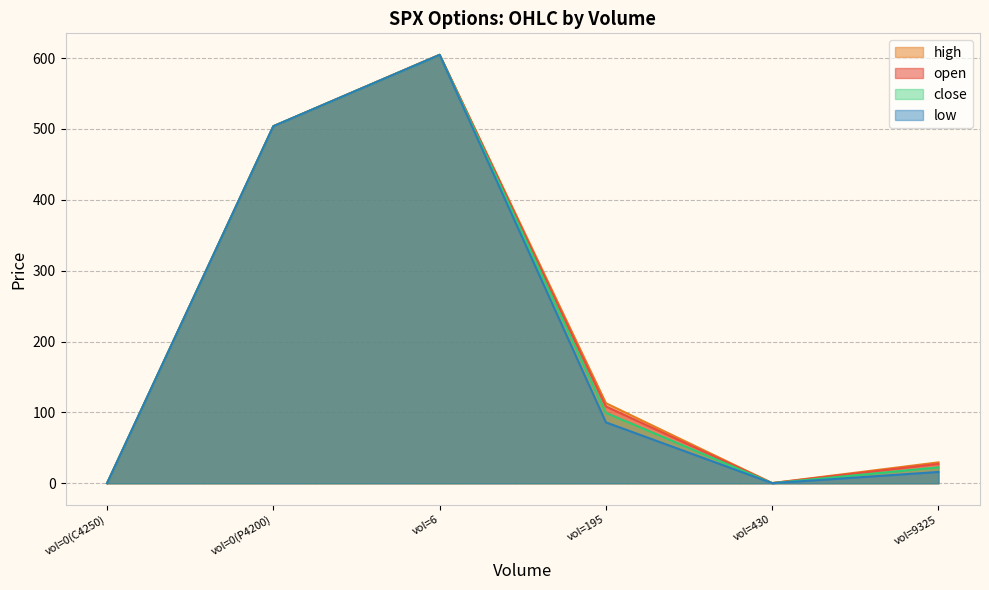

Which category has the highest value across all series?

vol=6